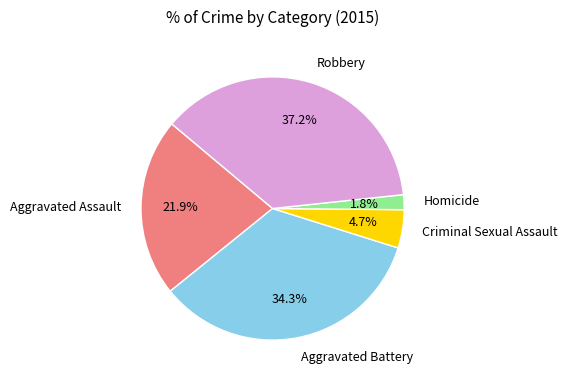

Does Criminal Sexual Assault represent more than half of the total?

No